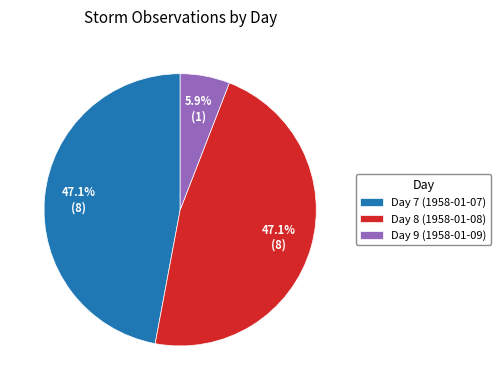

How much of the chart is everything except Day 8 (1958-01-08)?

52.9%